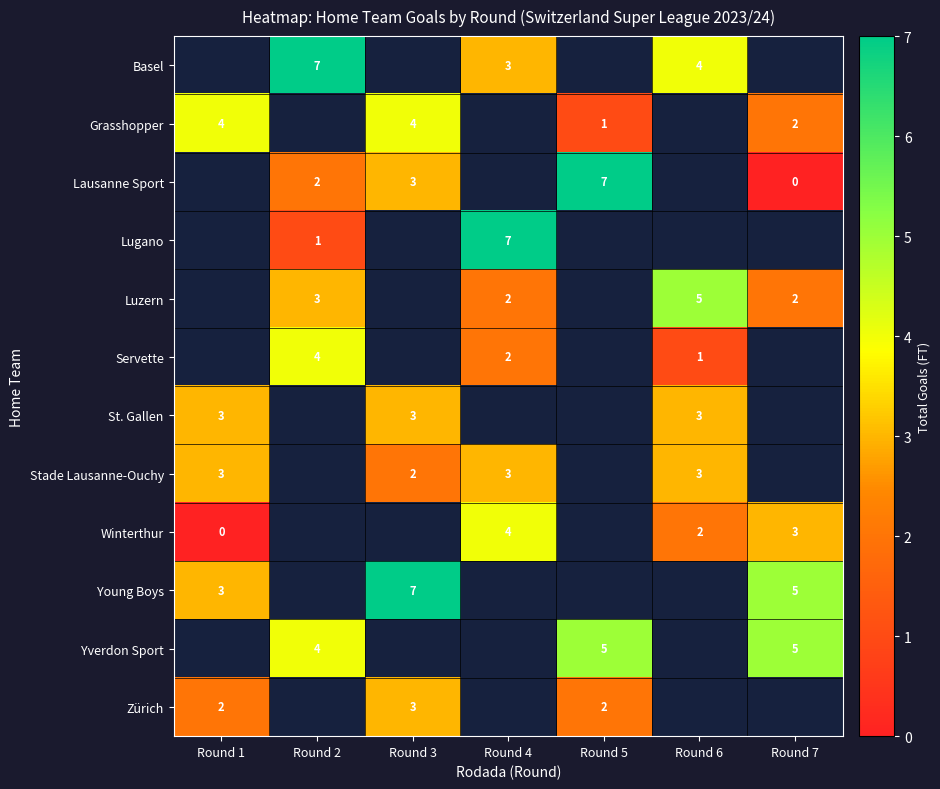

How many distinct data groups are displayed?

12